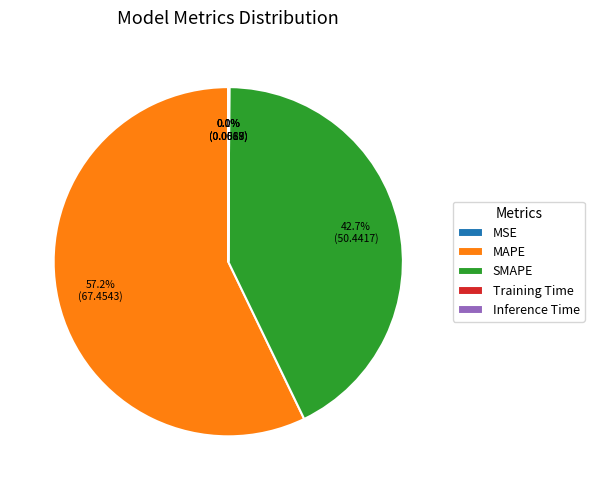

Combined, do SMAPE and MAPE account for over 50%?

Yes